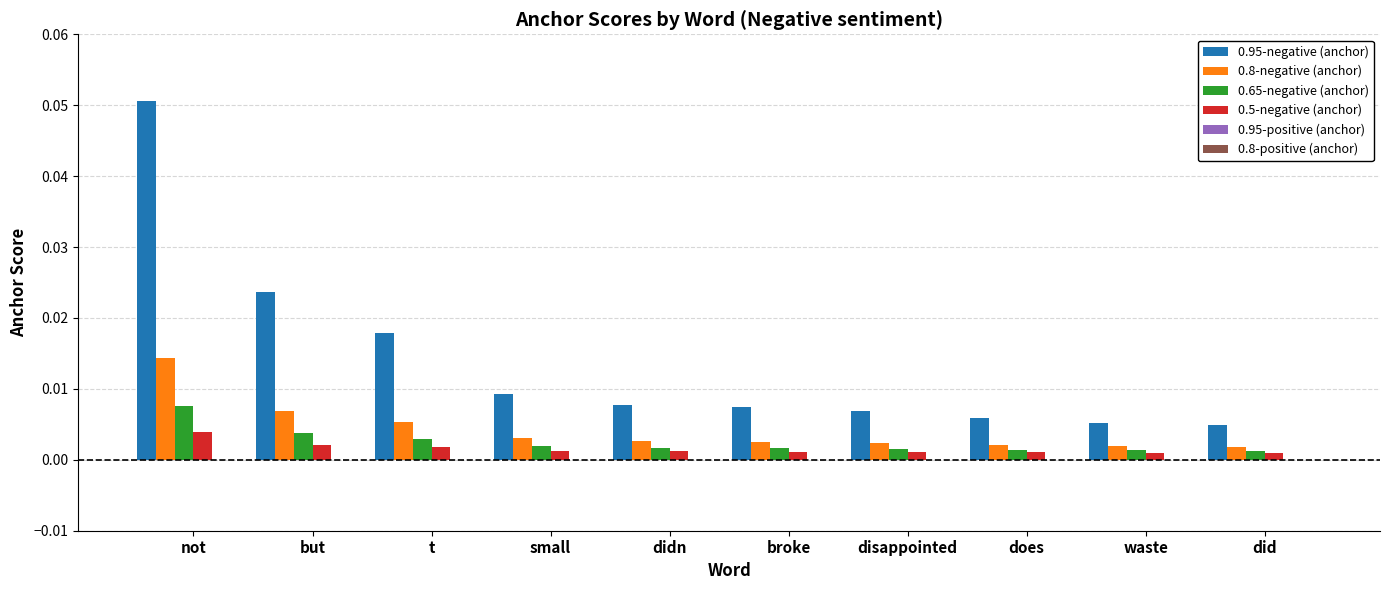

What is the label of the 4th bar from the right?

disappointed